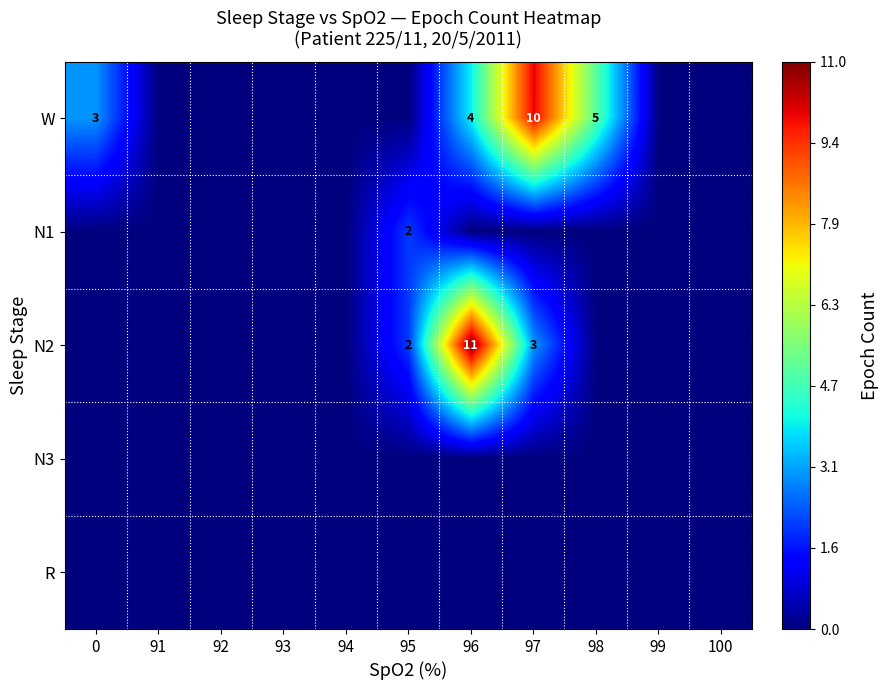

How many categories are shown in the chart?

11